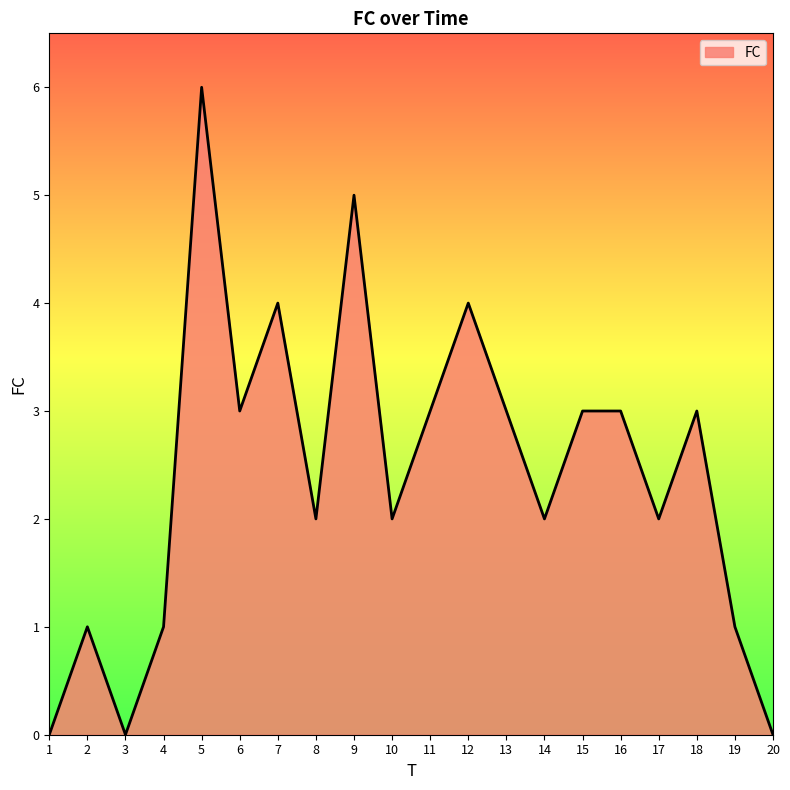

What is the difference between the maximum and minimum values?

6